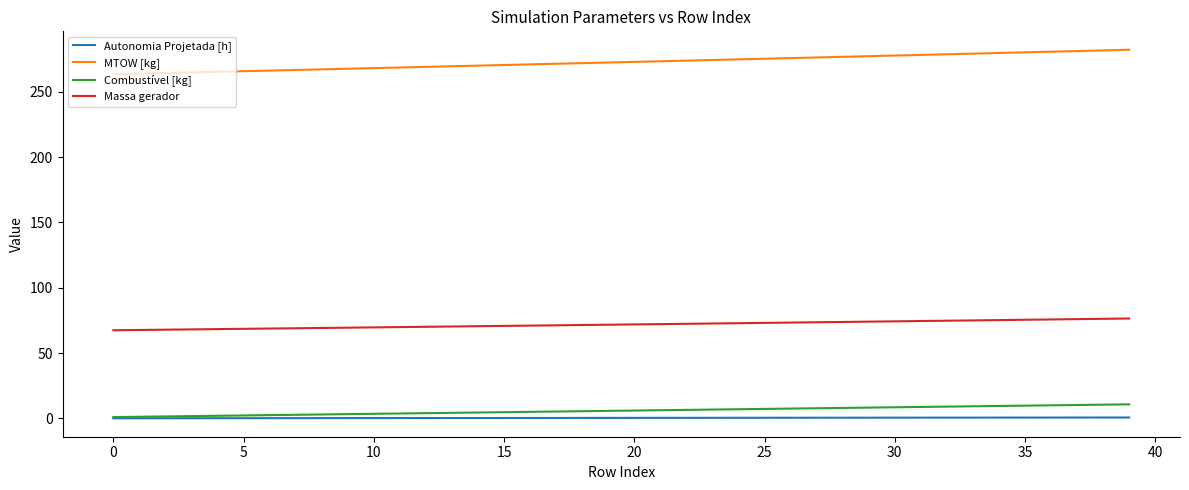

True or false: Autonomia Projetada [h] and MTOW [kg] cross at least once.

False